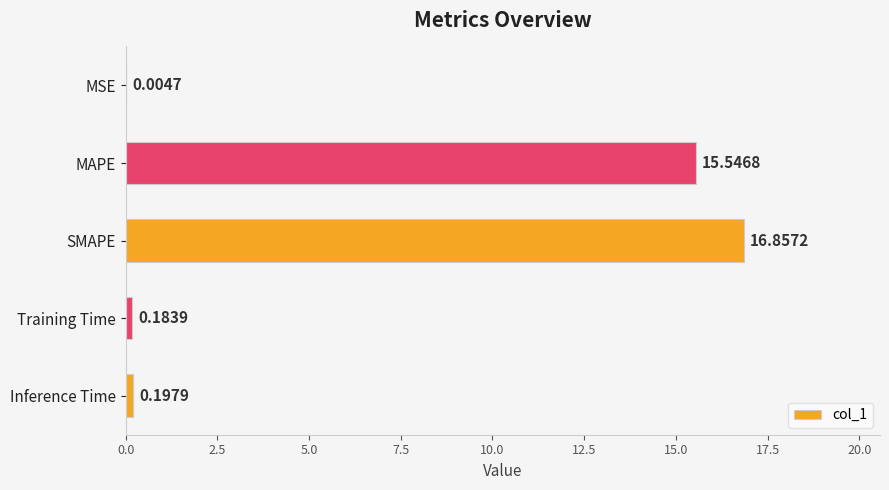

At which label is the value closest to 8?

MAPE